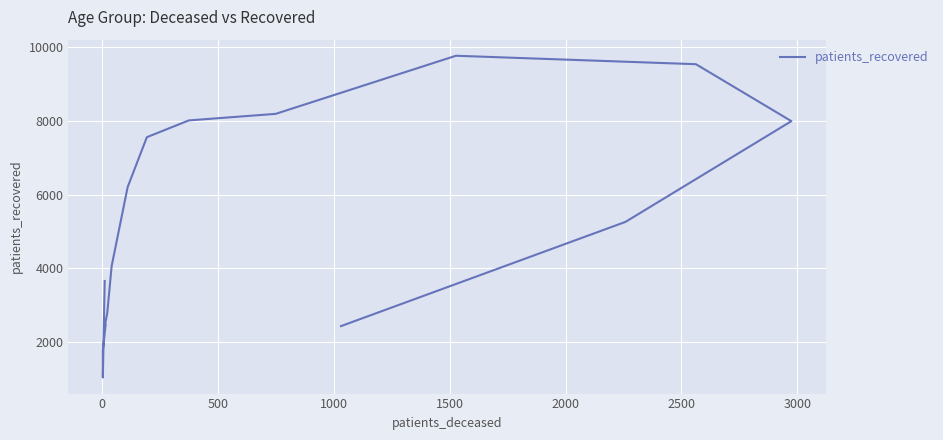

Is this an area chart (filled region under the line)?

No